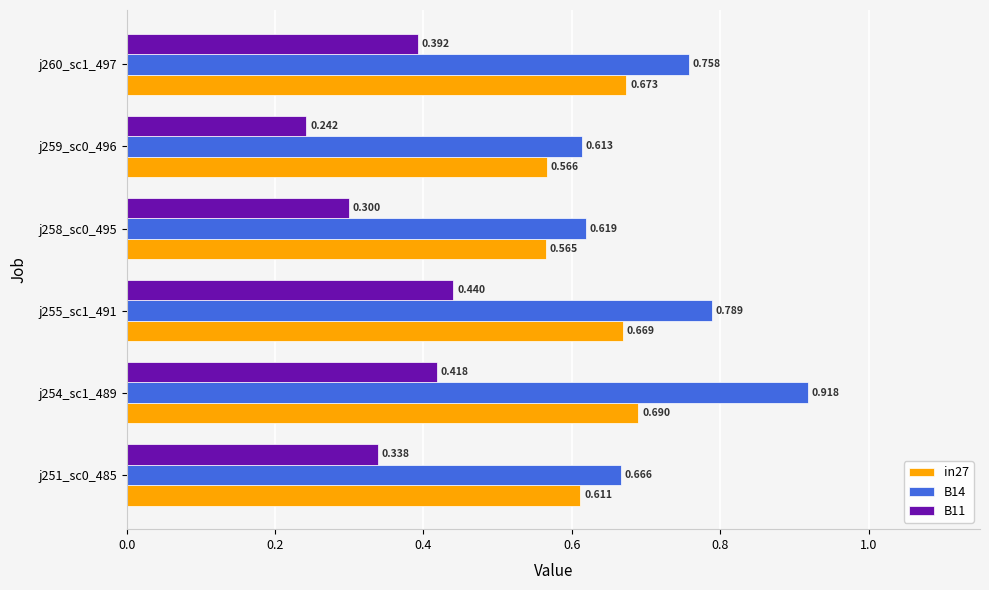

Which category has the highest value in the B11 series?

j255_sc1_491